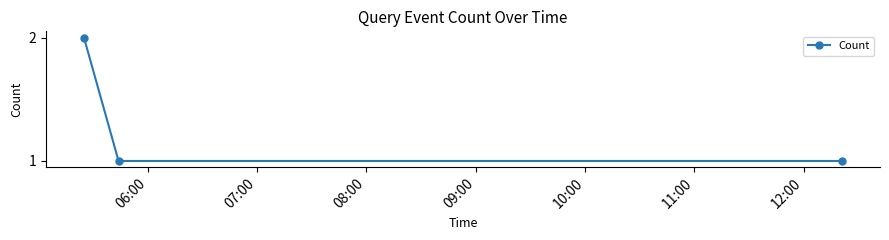

What is the sum of all values?

4